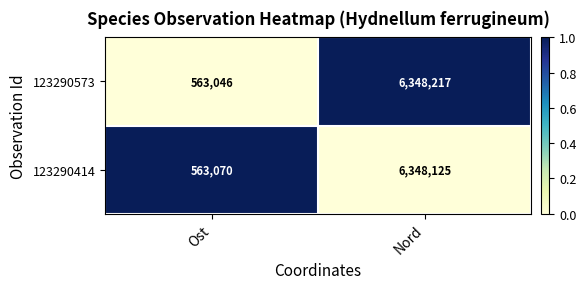

The value of 123290414 at Nord is 6348125. True or false?

True